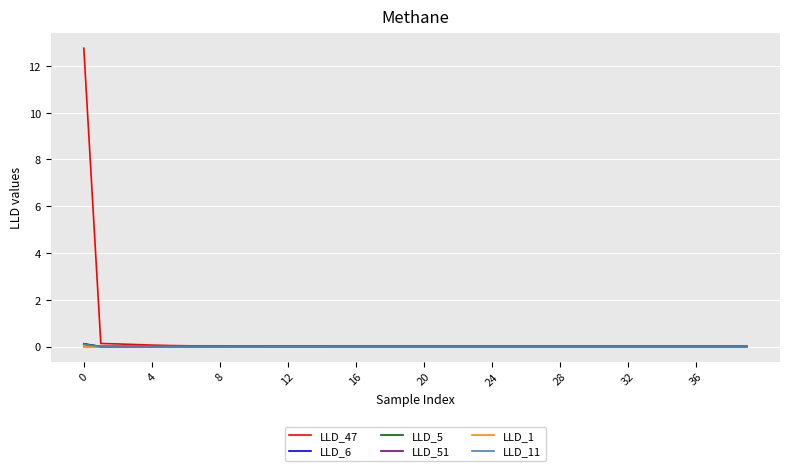

Which series has the largest total across all categories?

LLD_47